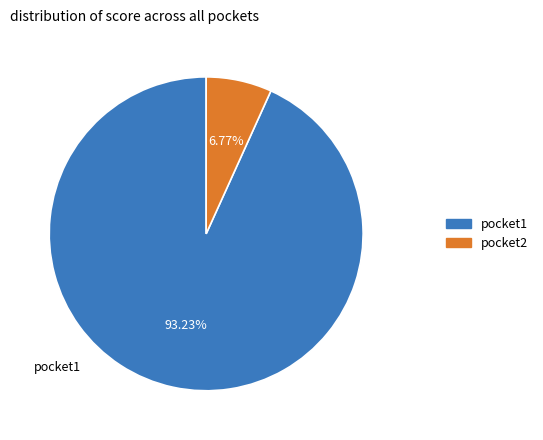

To the nearest percent, what portion does pocket1 represent?

93%